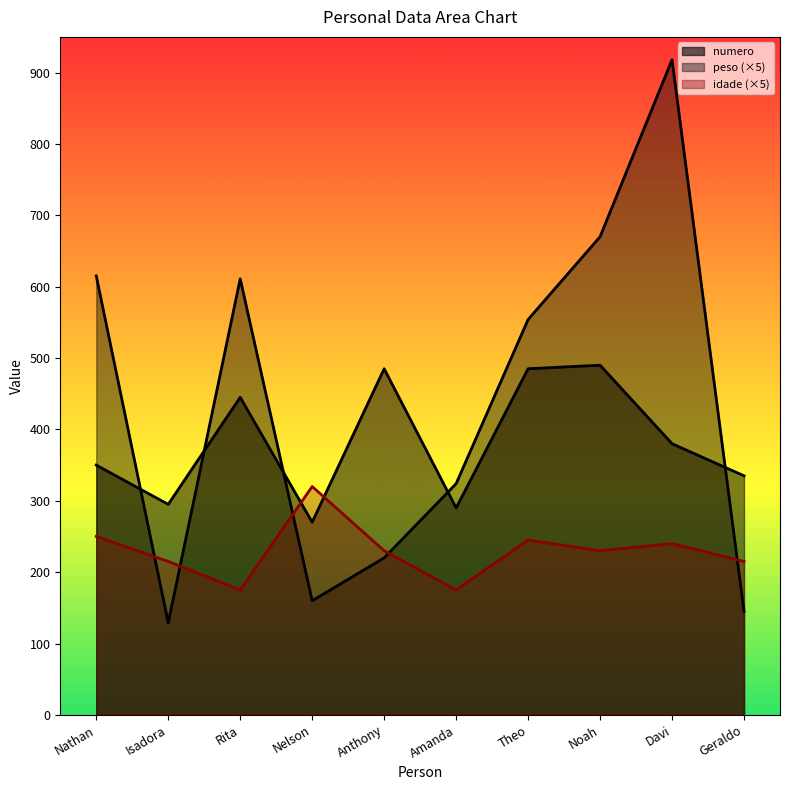

Rank the categories by numero value from lowest to highest.

Isadora, Geraldo, Nelson, Anthony, Amanda, Theo, Rita, Nathan, Noah, Davi